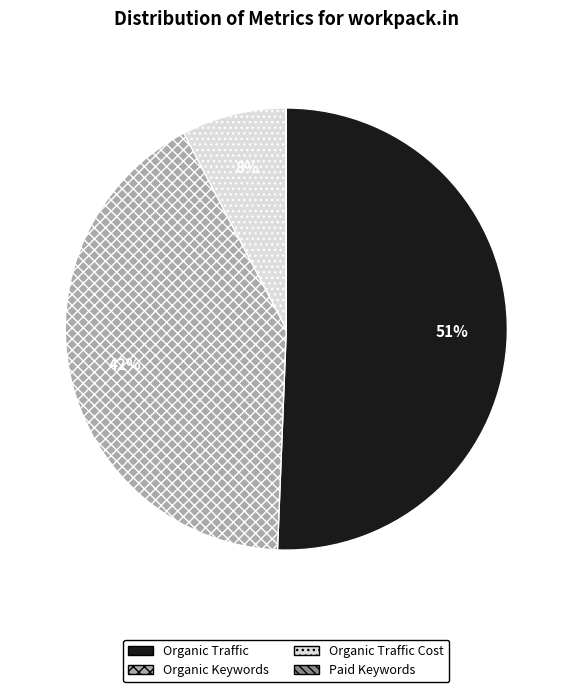

Is there any slice that represents more than half of the pie?

Yes